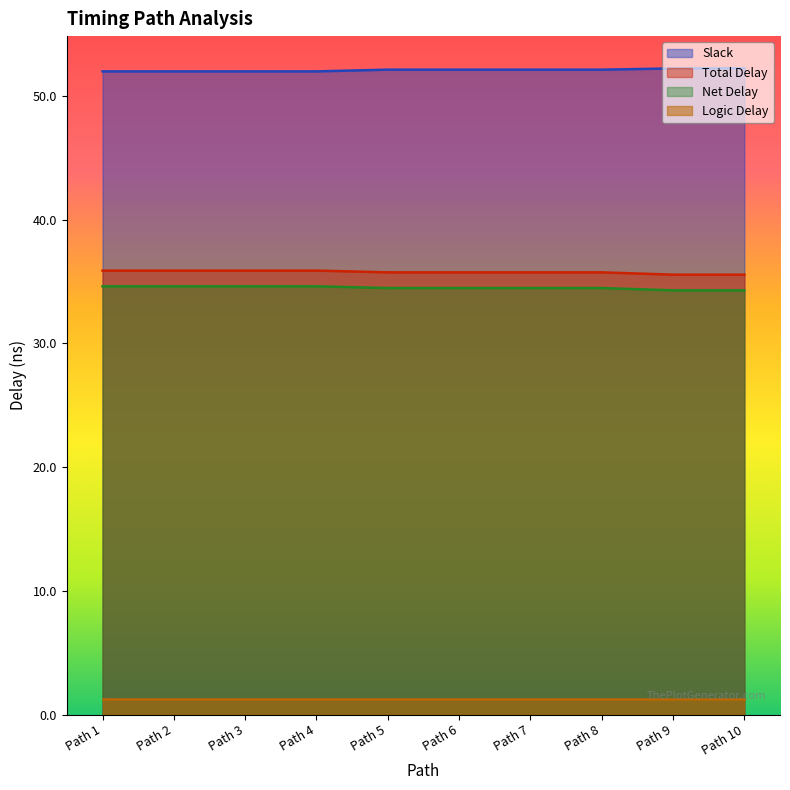

What is the sum of the Net Delay values at Path 10 and Path 6?

68.8